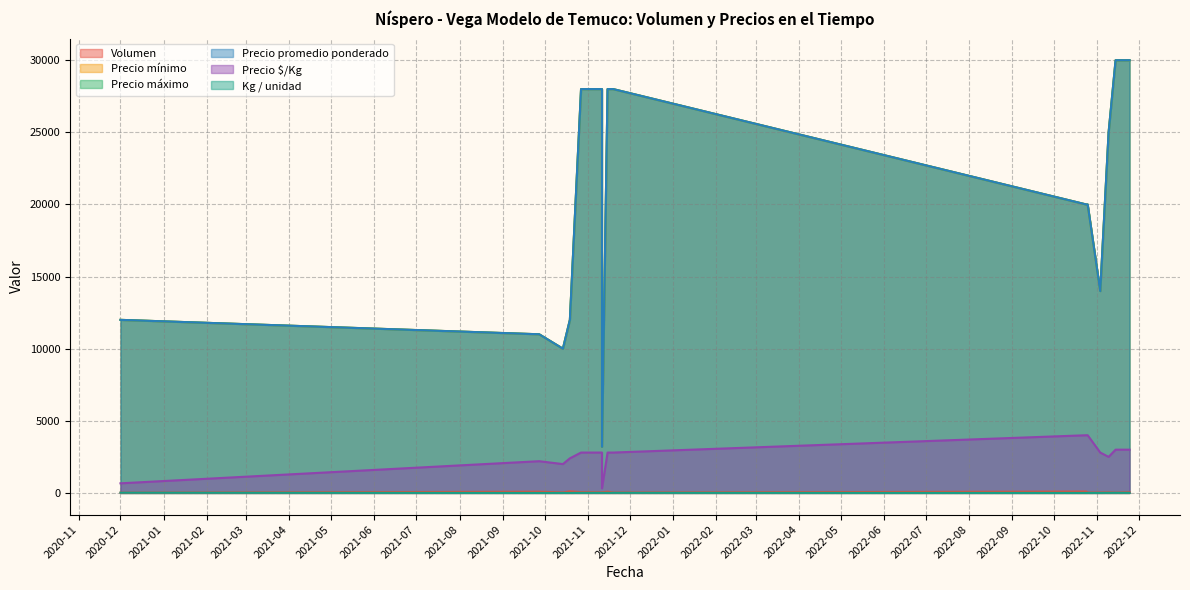

Between 2021-11-11 and 2021-11-03, which is larger?

2021-11-03